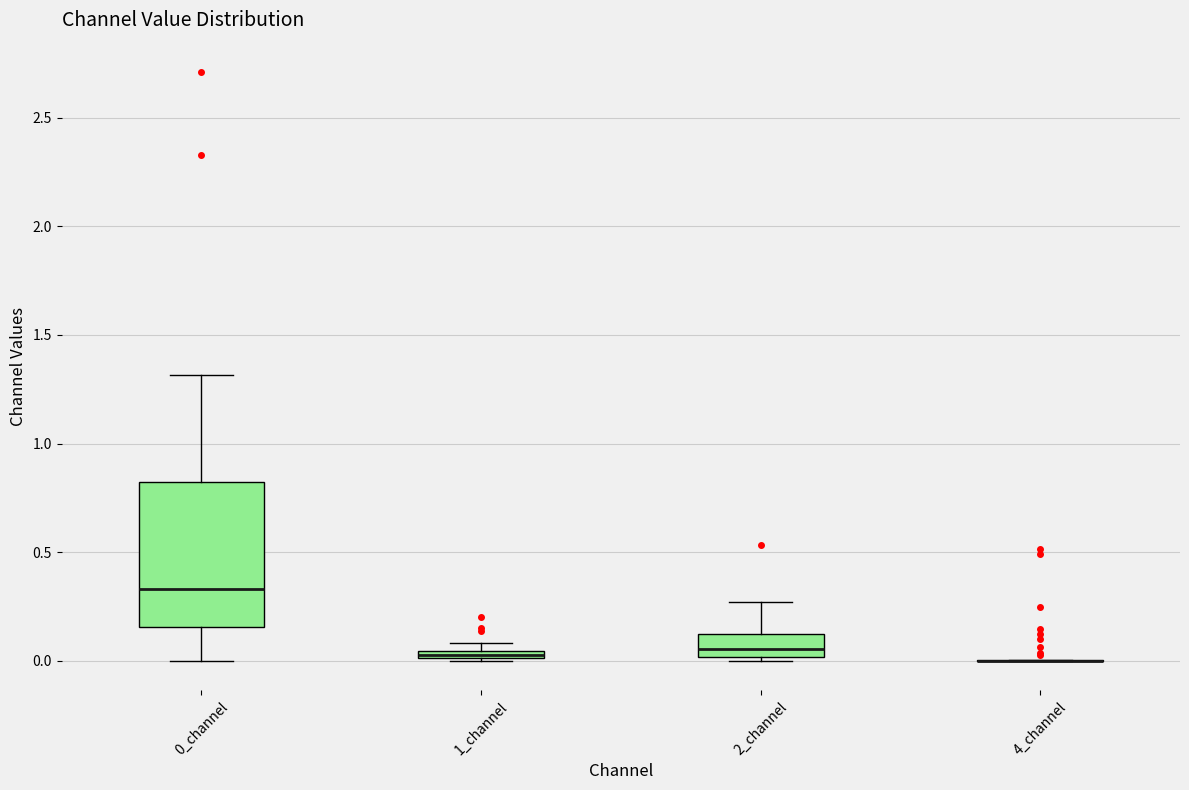

Where does the median line of the box for 2_channel sit on the y-axis? The values are not printed on the chart, so give them approximately, as read against the axis.

0.05